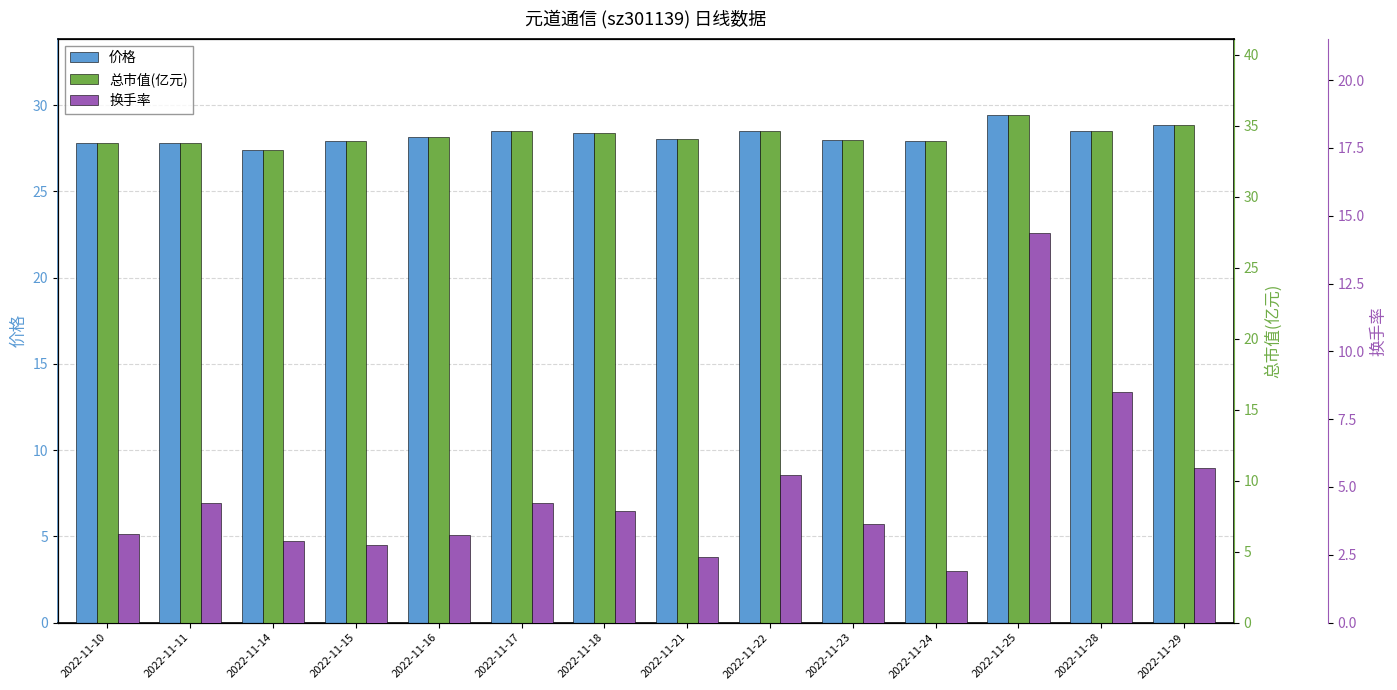

At which label is 换手率 closest to 8?

2022-11-28